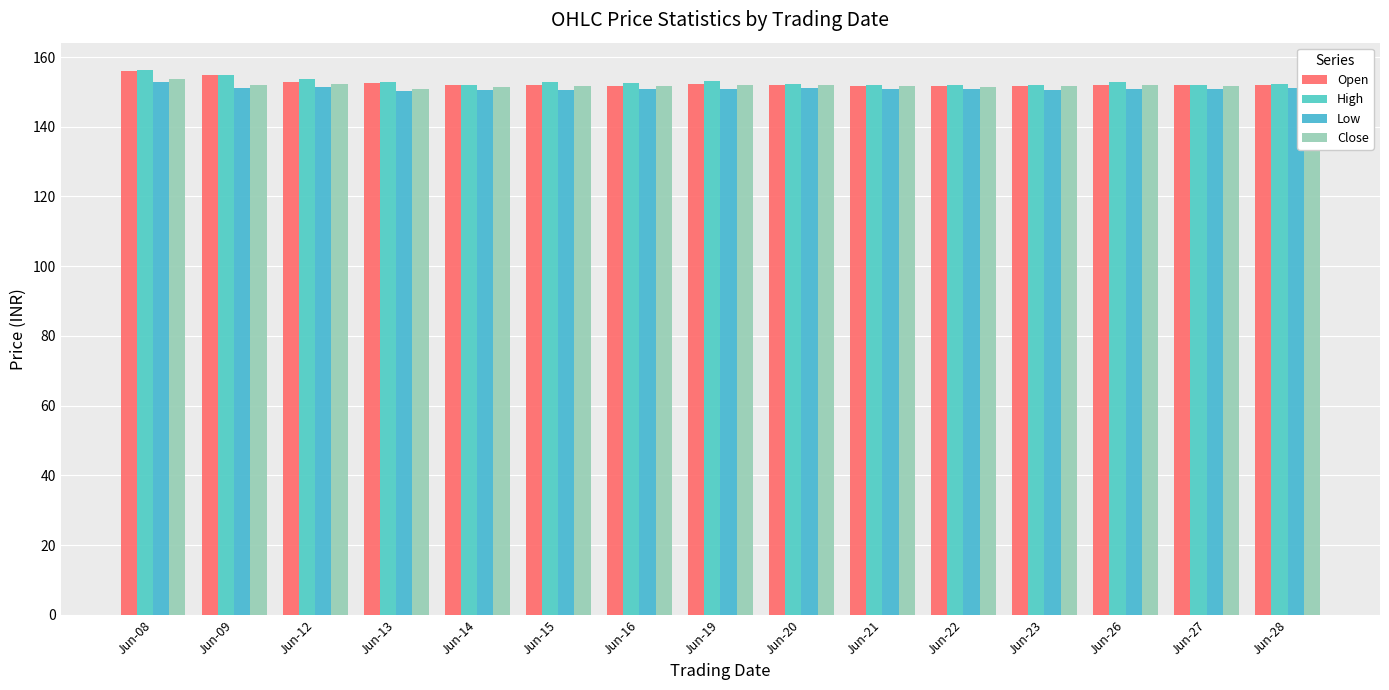

How many bars are there in total?

60